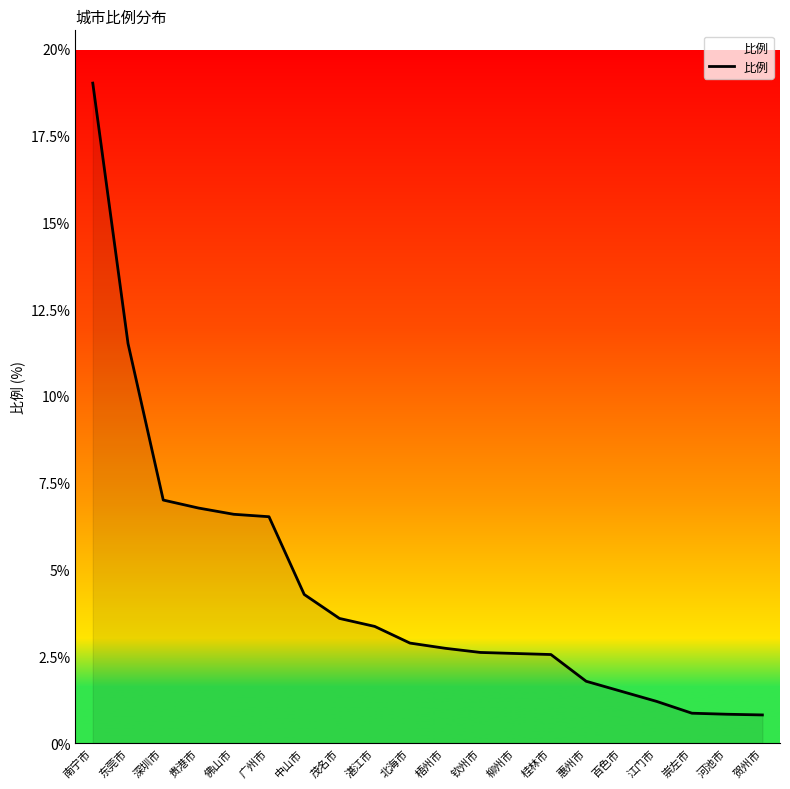

What is the change in value from 贵港市 to 茂名市?

-3.2